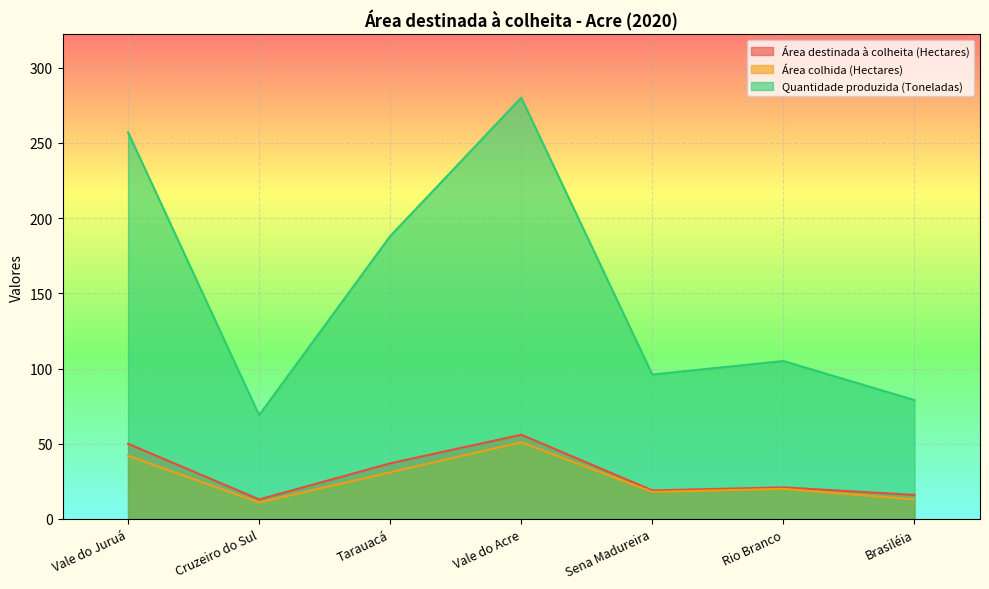

True or false: Quantidade produzida (Toneladas) has a value of 125 at Brasiléia.

False